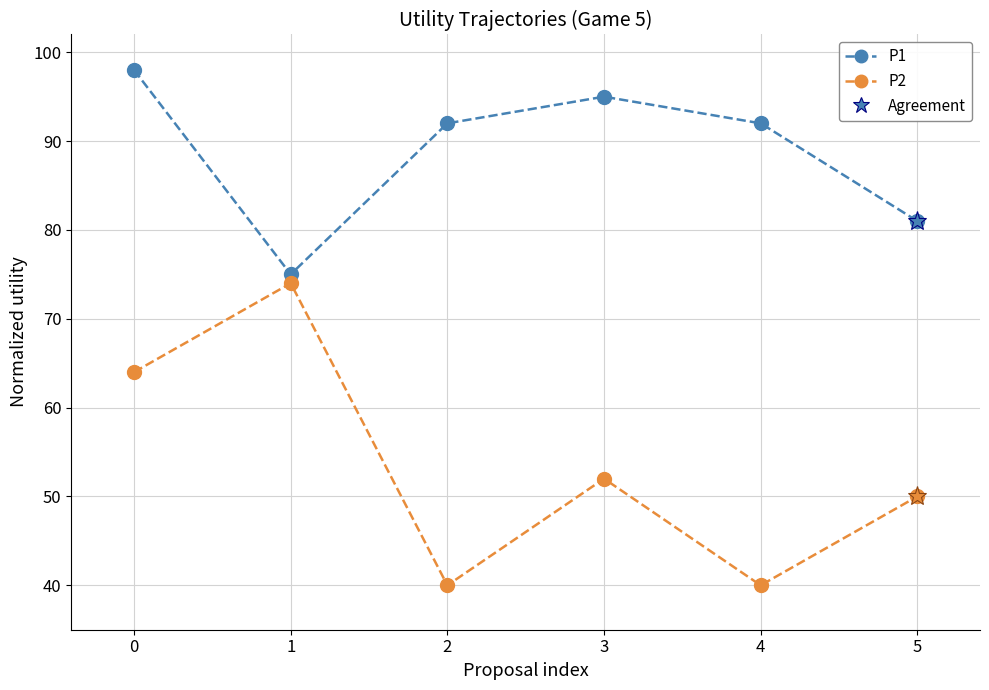

The value of P2 at 5 is 50. True or false?

True